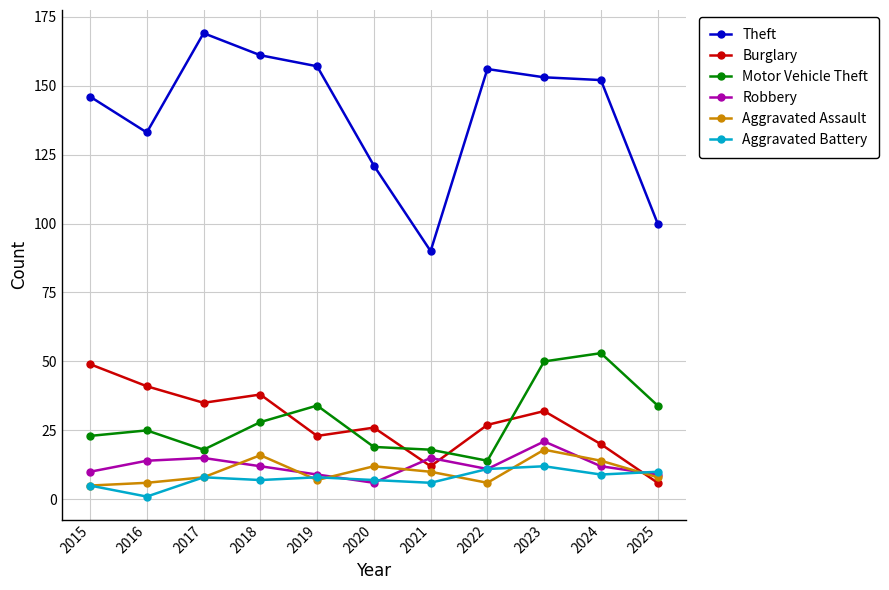

Read the Theft value at 2018.

161